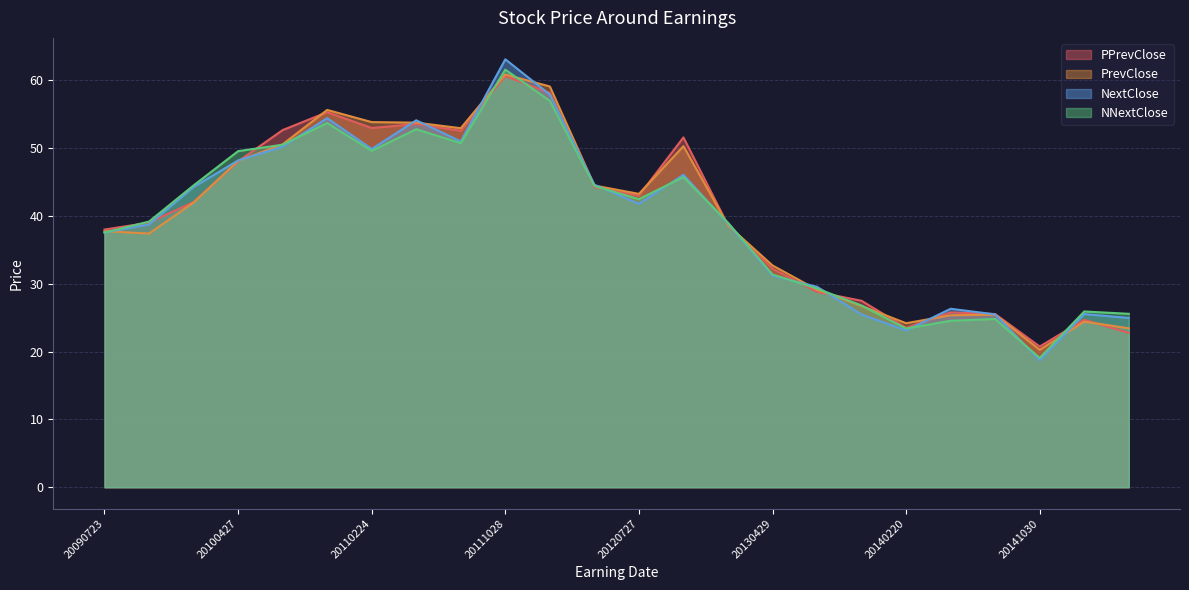

True or false: PPrevClose and PrevClose intersect in this chart.

True